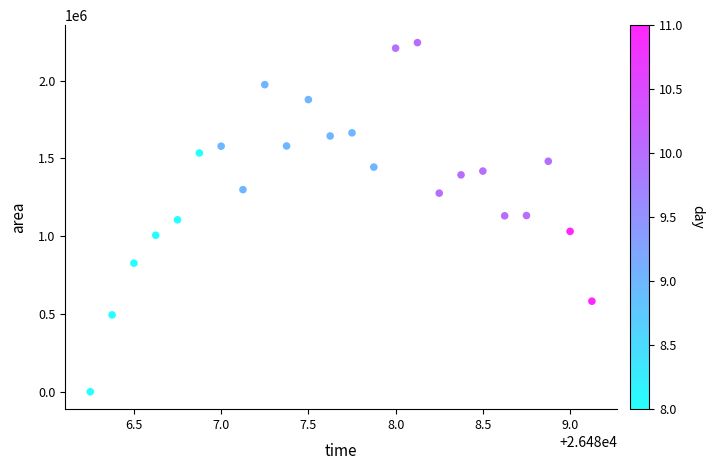

What is the range of Y values (max minus min)?

2243750